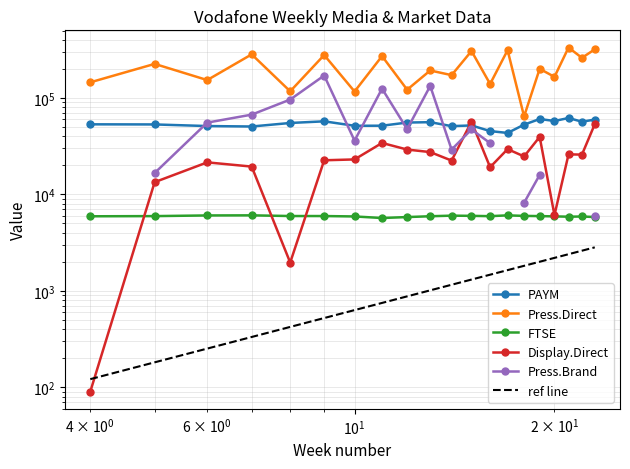

Which series has the widest spread of values?

Press.Direct